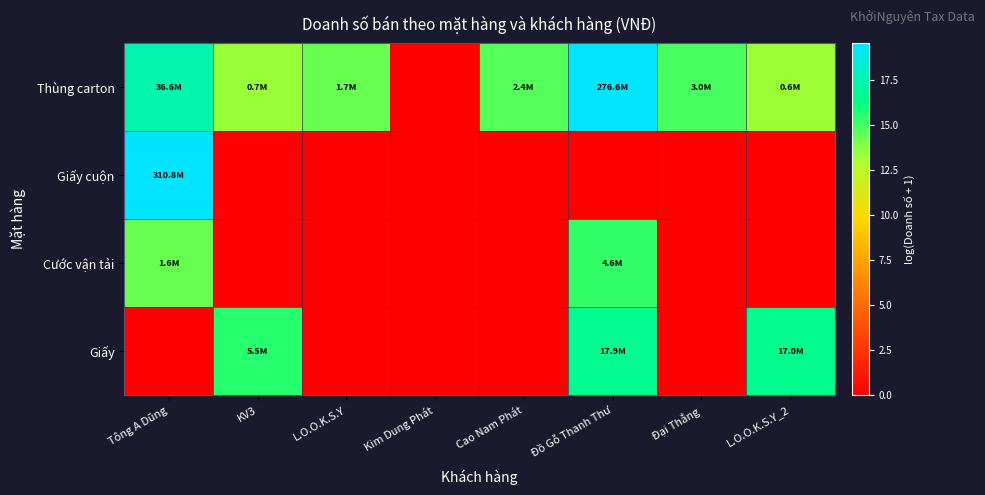

Which series has the widest spread of values?

Giấy cuộn